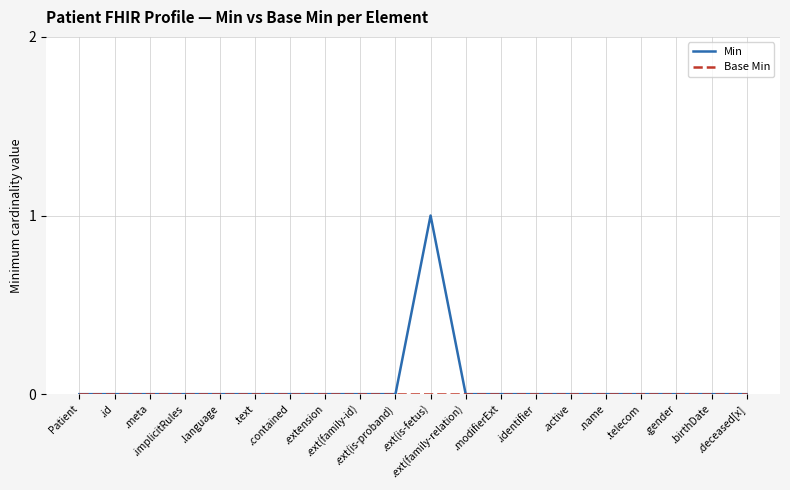

In Min, how many points are higher than both neighbors (excluding endpoints)?

1